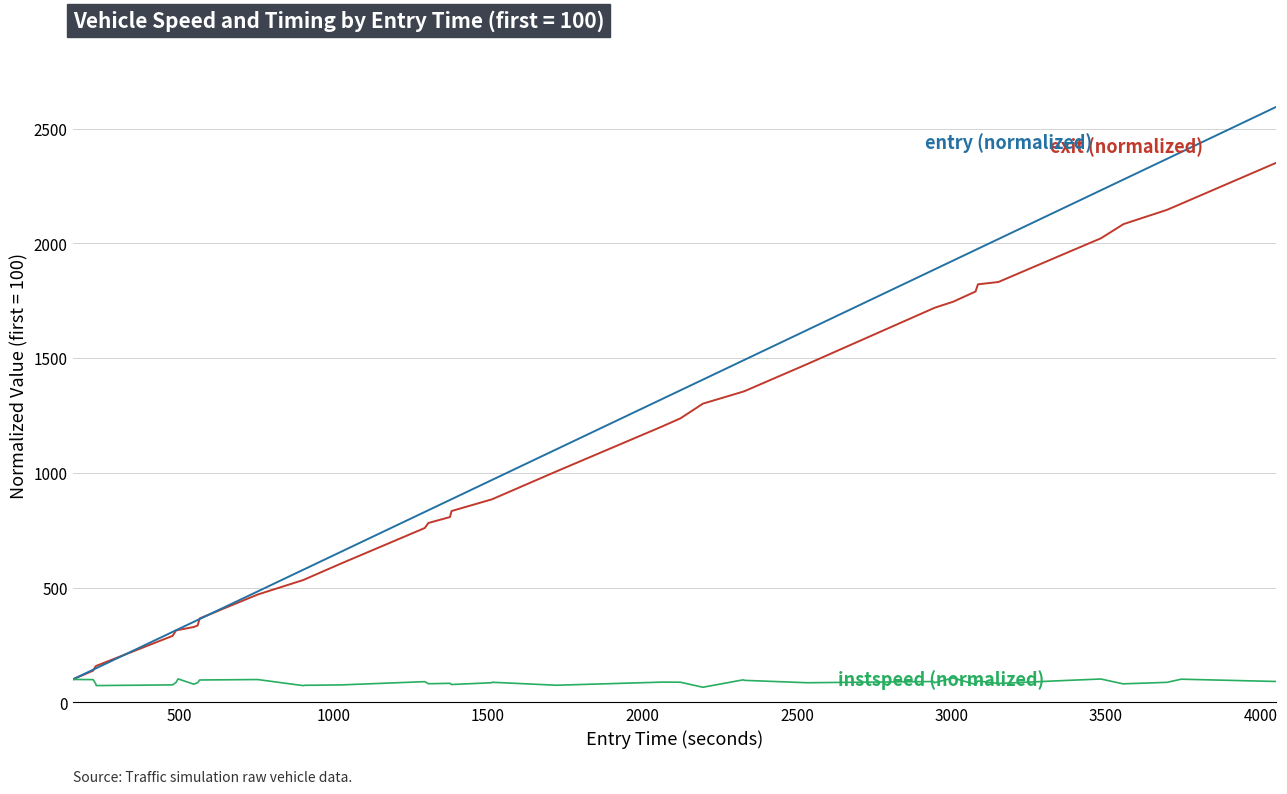

What is the maximum value shown in the chart?

2593.4